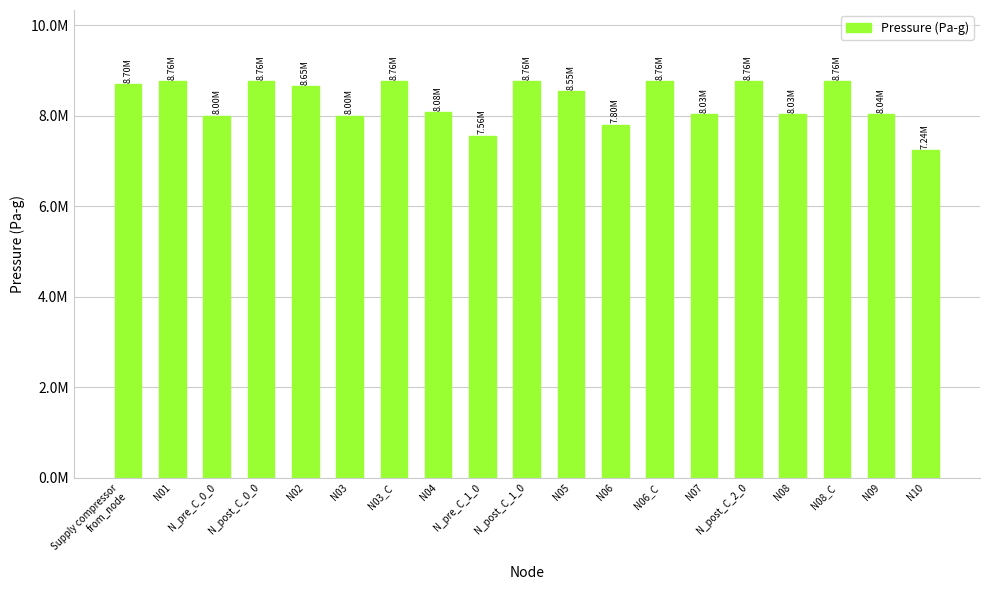

What is the value of the 12th bar from the left?

7797121.8